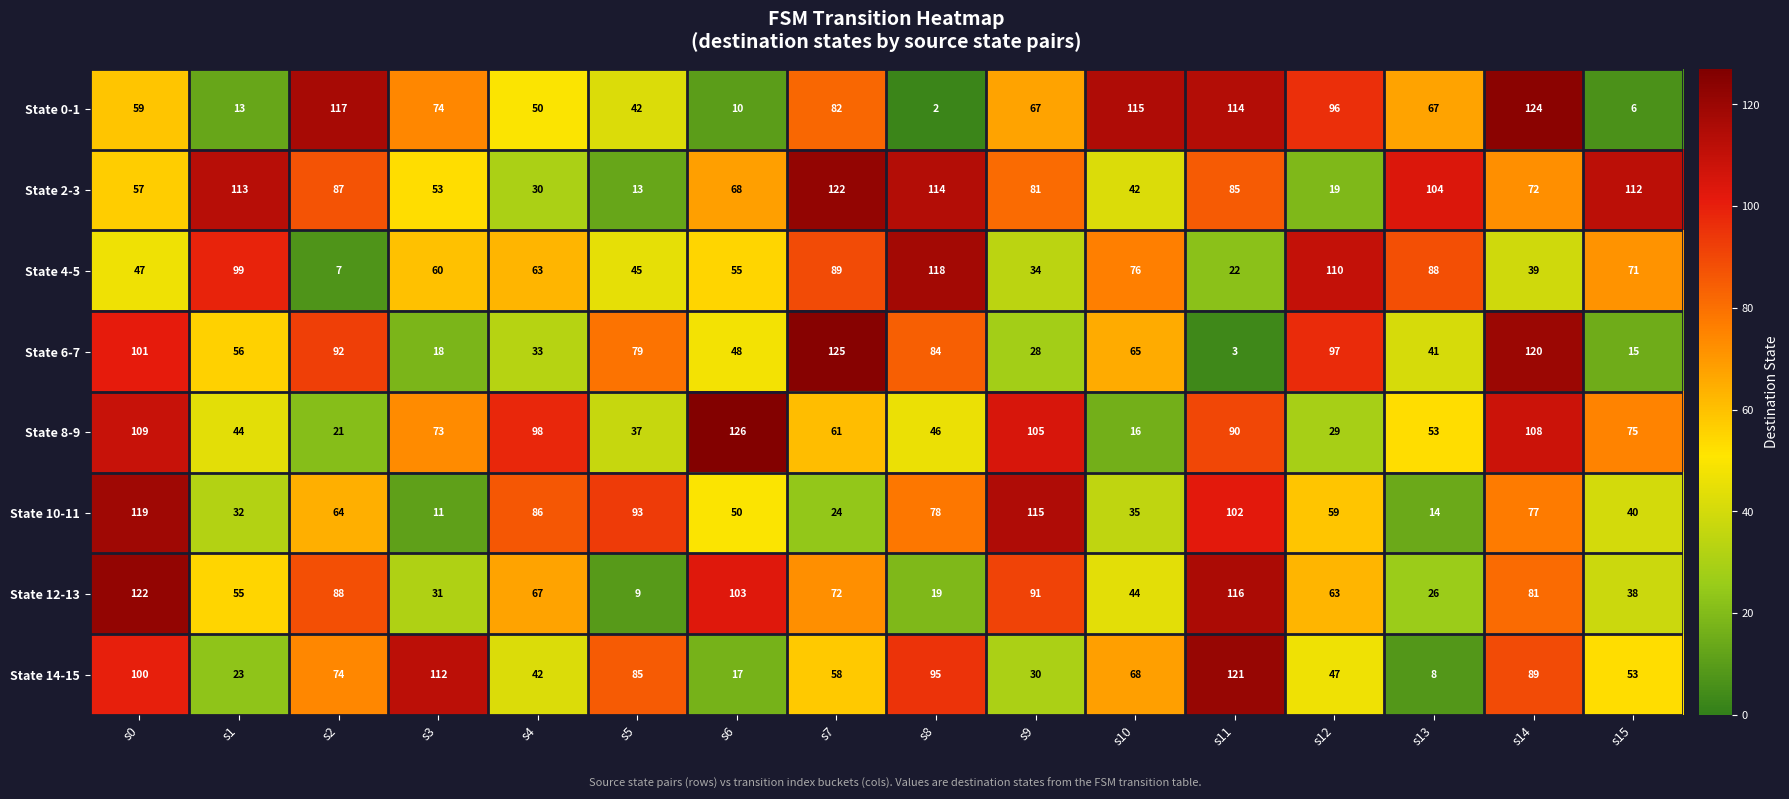

At which category is the sum across all series the highest?

s0